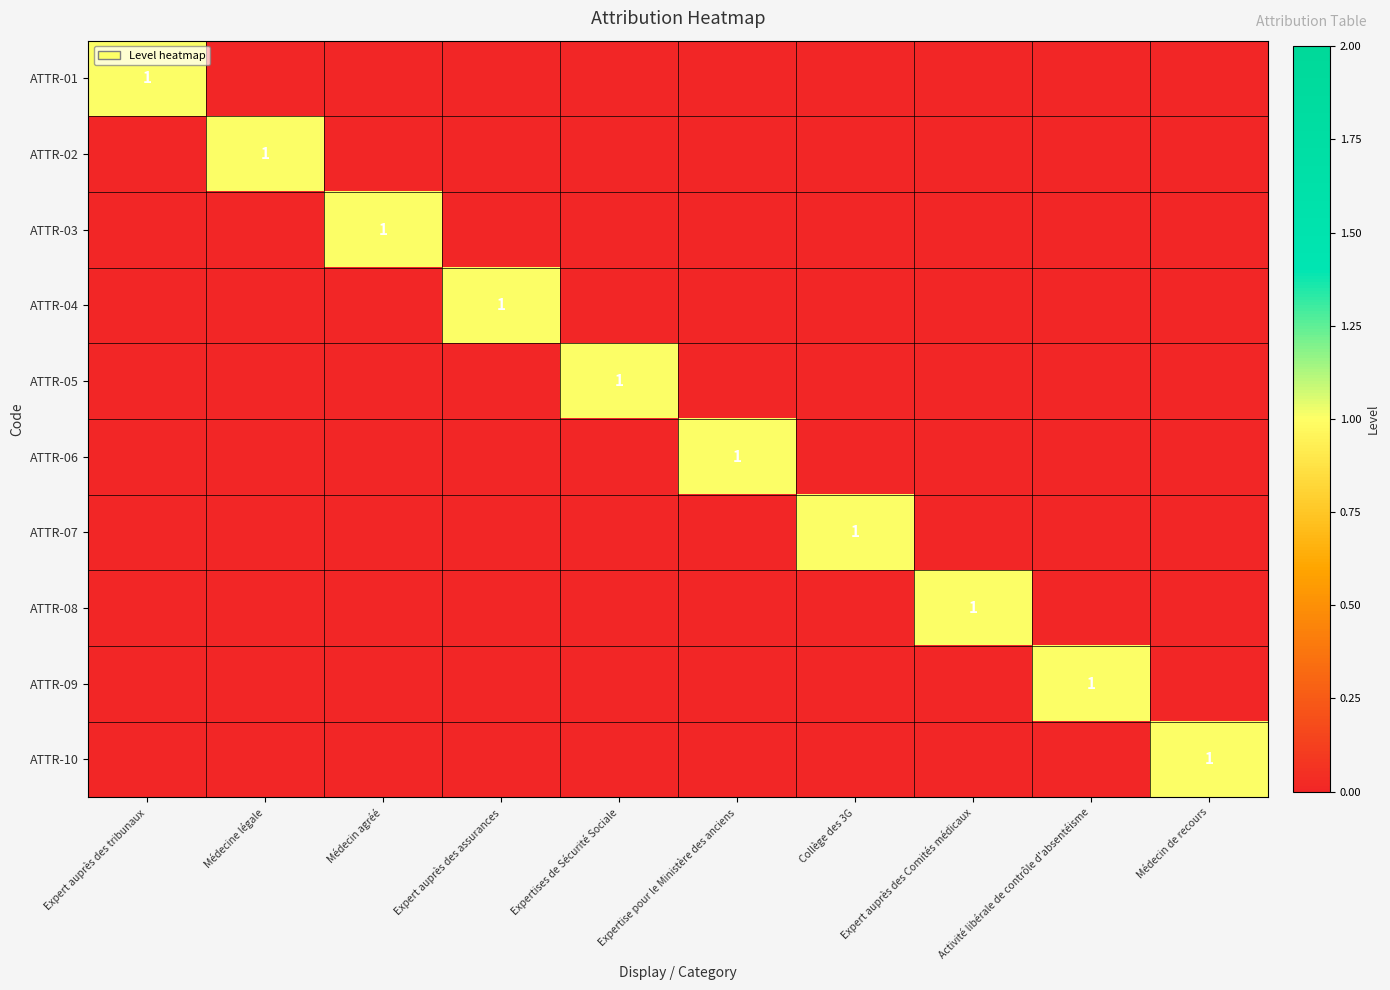

At how many categories does at least one series exceed 0?

10